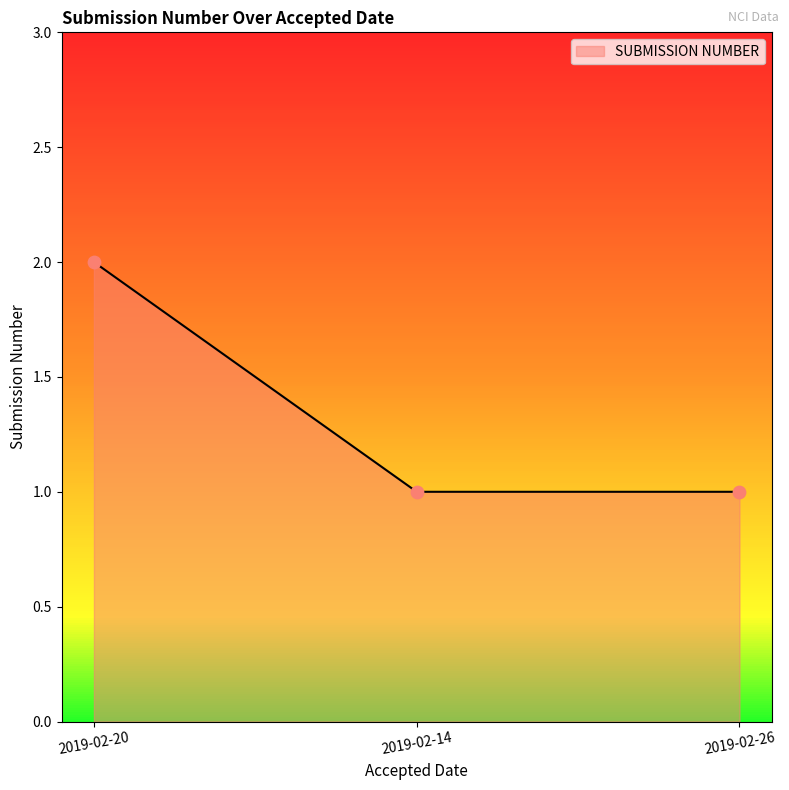

Which has a higher value, 2019-02-20 or 2019-02-26?

2019-02-20